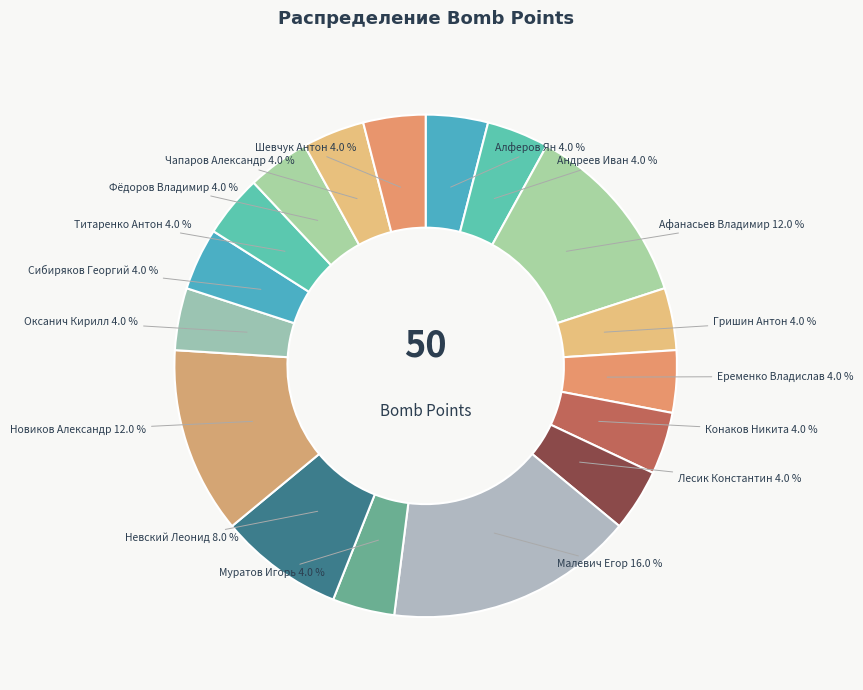

Is there any slice that represents more than half of the pie?

No